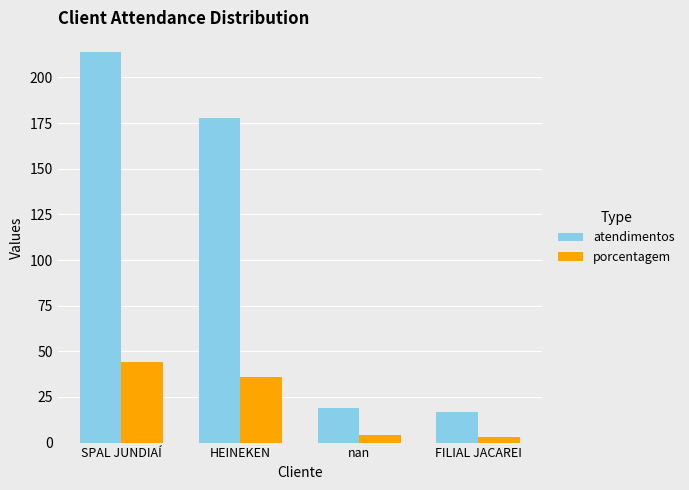

List the series in order of their overall mean, lowest first.

porcentagem, atendimentos